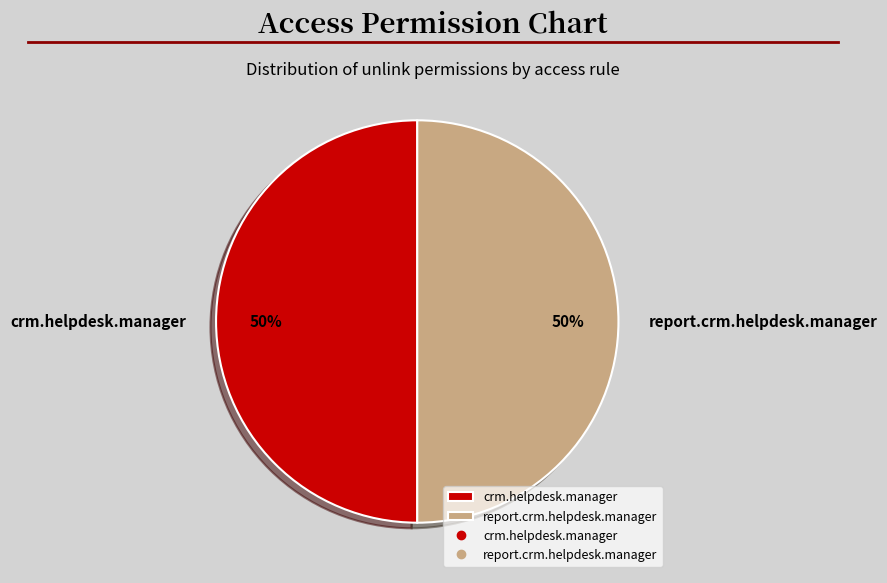

Combined, do crm.helpdesk.manager and report.crm.helpdesk.manager account for over 50%?

Yes